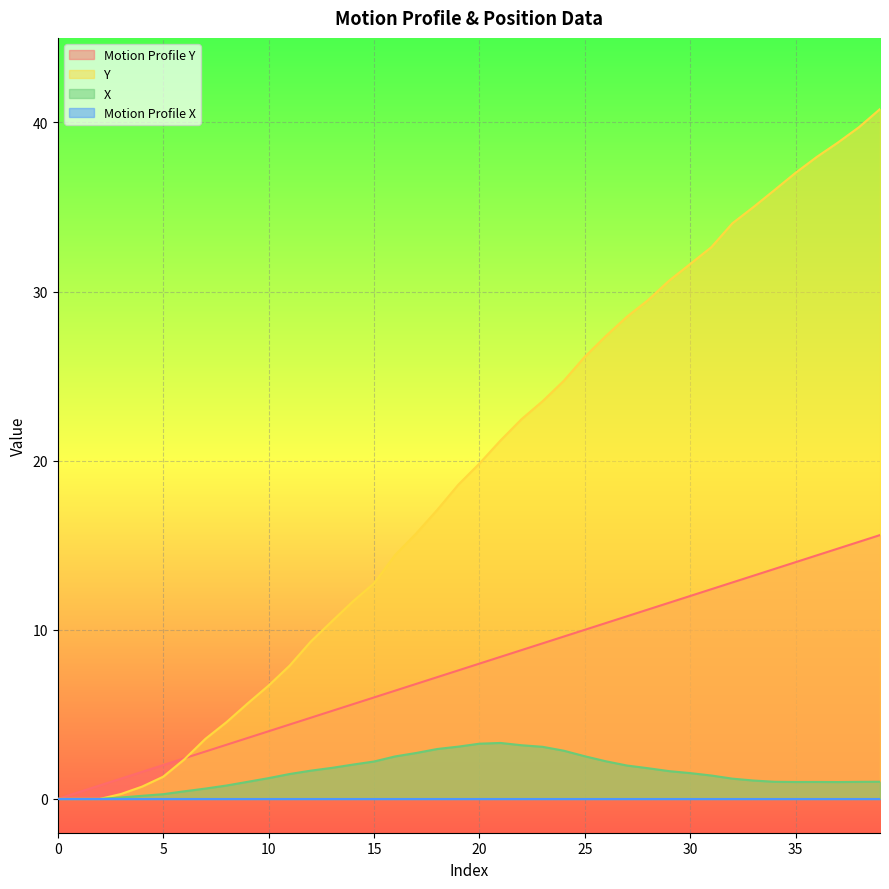

What is the difference between the X values at 24 and 17?

0.1